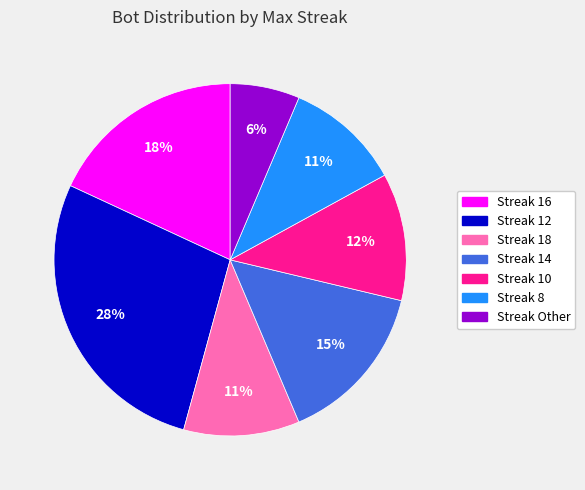

What is the ratio of the value at Streak 18 to the value at Streak 16?

0.6